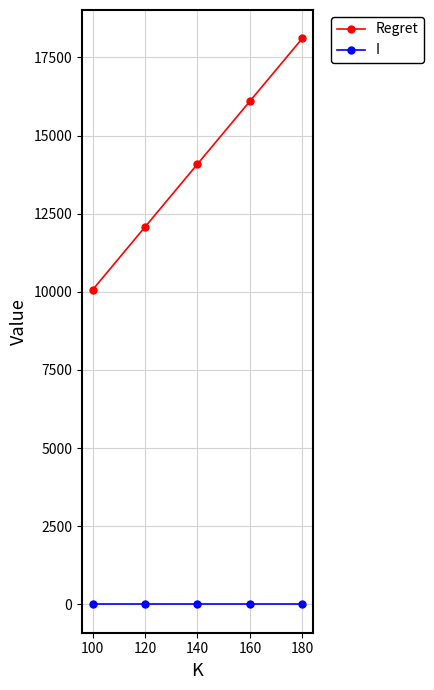

Where is Regret nearest to the value 14085?

140